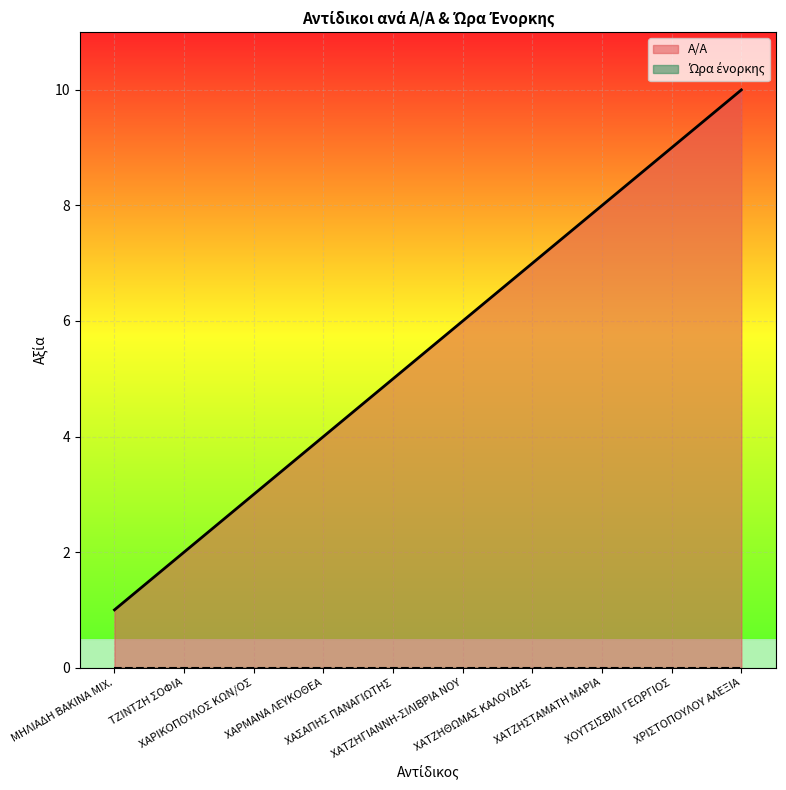

Rank the categories by value from highest to lowest.

ΧΡΙΣΤΟΠΟΥΛΟΥ ΑΛΕΞΙΑ, ΧΟΥΤΣΙΣΒΙΛΙ ΓΕΩΡΓΙΟΣ, ΧΑΤΖΗΣΤΑΜΑΤΗ ΜΑΡΙΑ, ΧΑΤΖΗΘΩΜΑΣ ΚΑΛΟΥΔΗΣ, ΧΑΤΖΗΓΙΑΝΝΗ-ΣΙΛΙΒΡΙΑ ΝΟΥ, ΧΑΣΑΠΗΣ ΠΑΝΑΓΙΩΤΗΣ, ΧΑΡΜΑΝΑ ΛΕΥΚΟΘΕΑ, ΧΑΡΙΚΟΠΟΥΛΟΣ ΚΩΝ/ΟΣ, ΤΖΙΝΤΖΗ ΣΟΦΙΑ, ΜΗΛΙΑΔΗ ΒΑΚΙΝΑ ΜΙΧ.